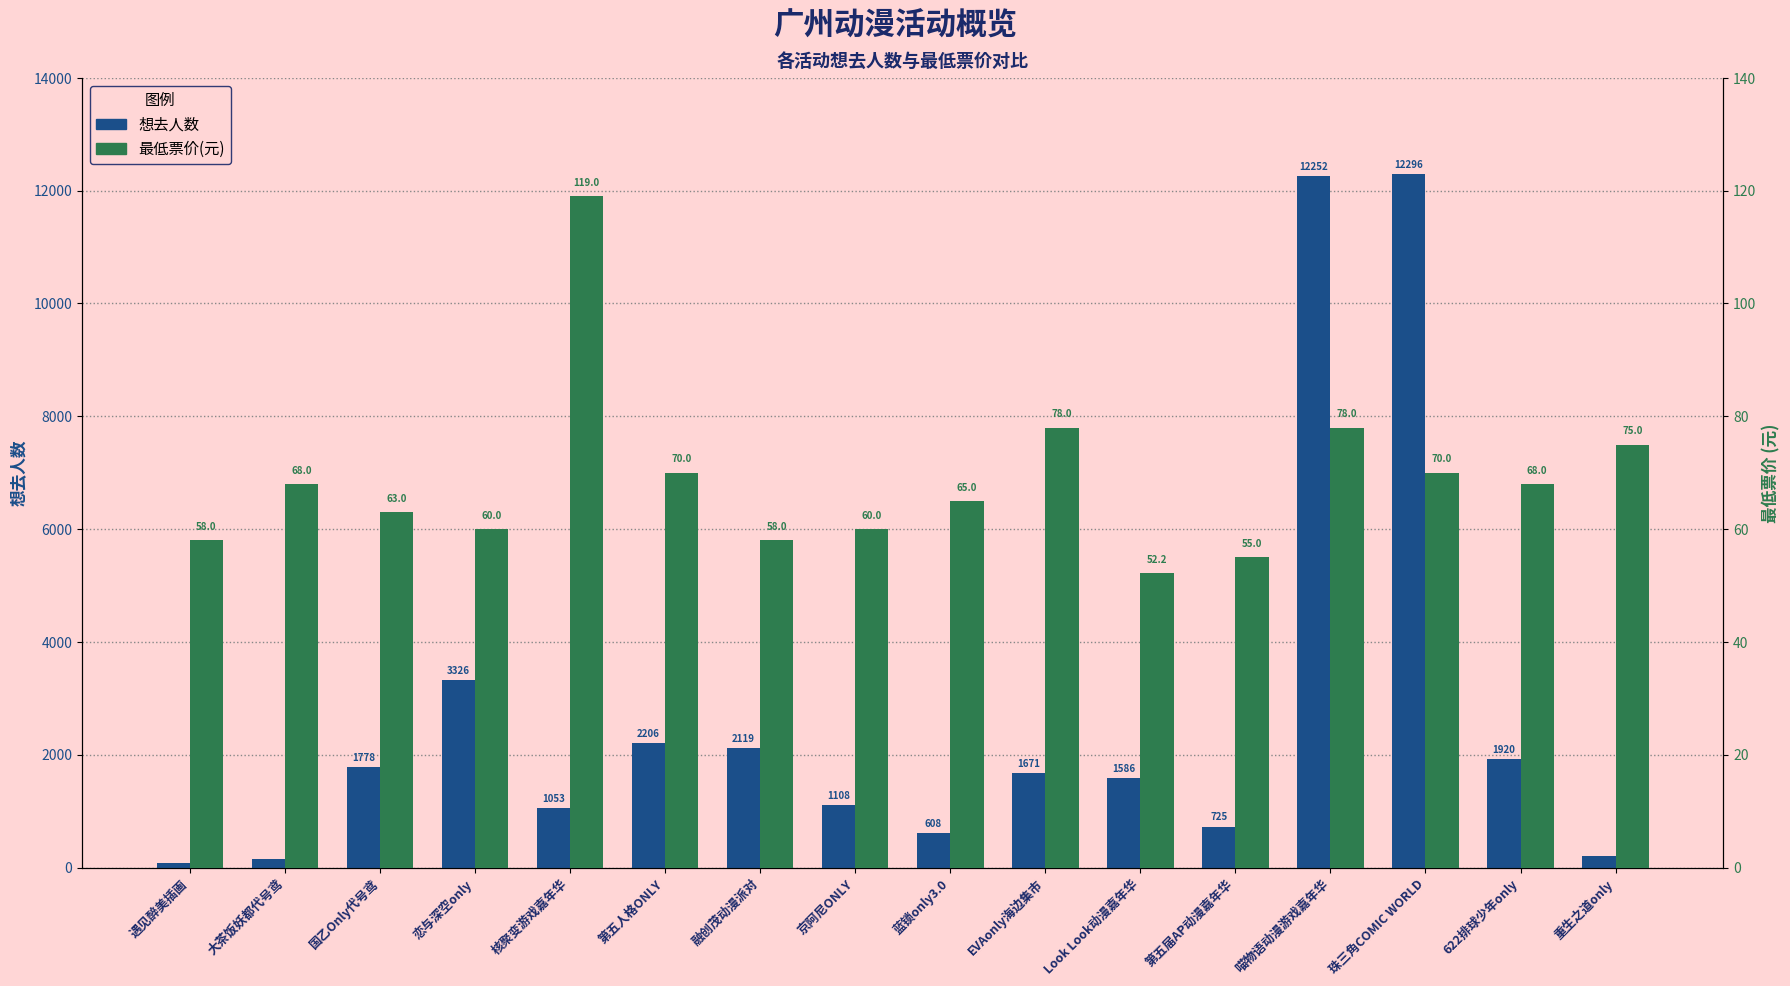

What is the label of the 5th bar from the left?

核聚变游戏嘉年华